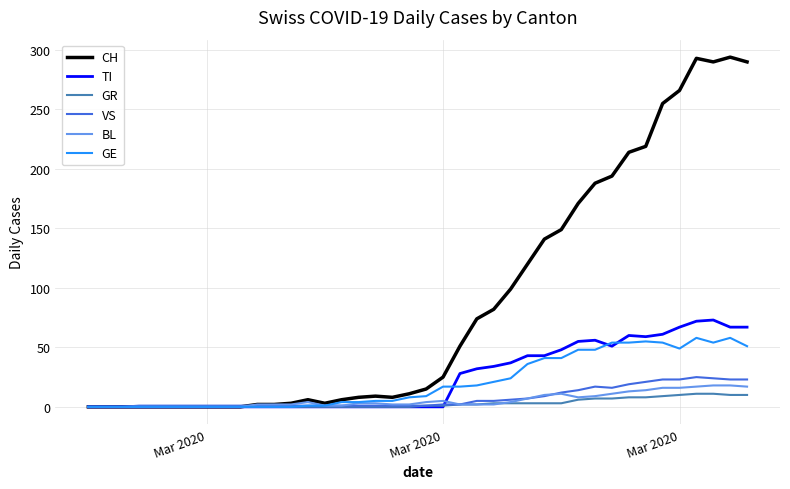

What is the maximum value for VS?

25